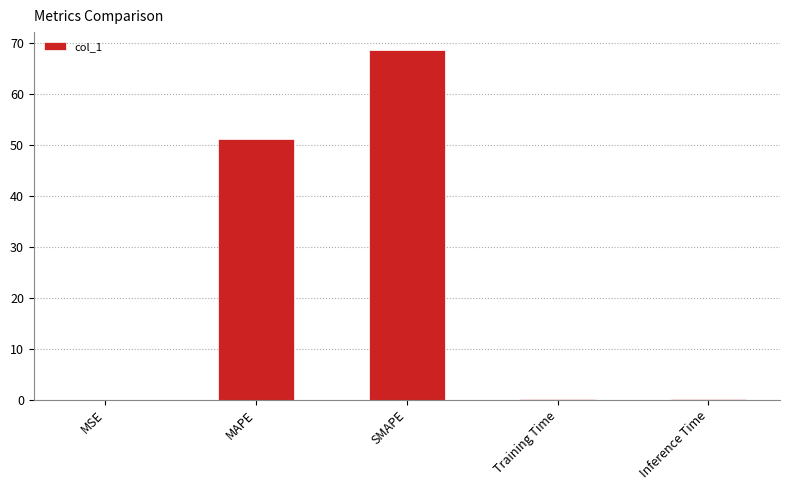

Which label corresponds to the largest value in the chart?

SMAPE